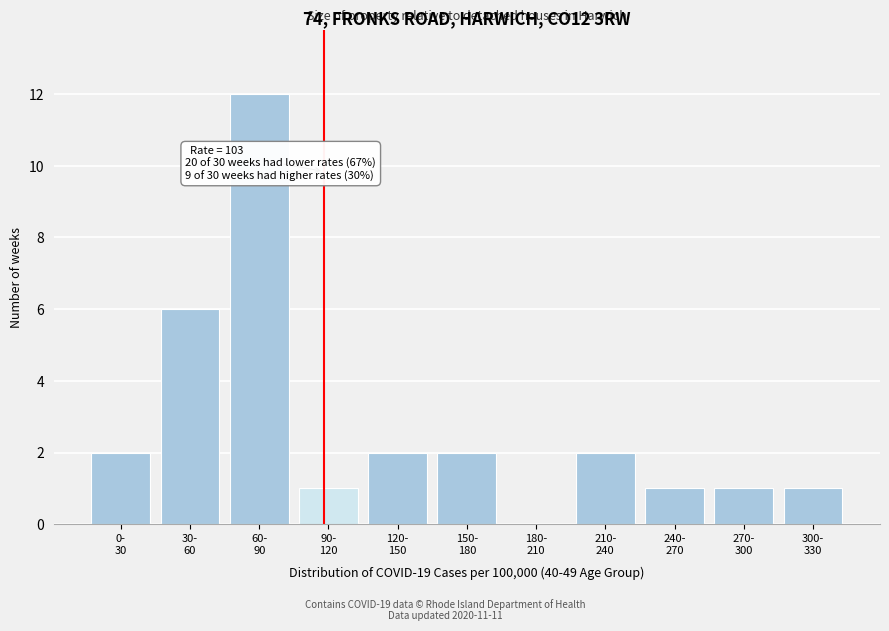

What is the sum of all values?

30